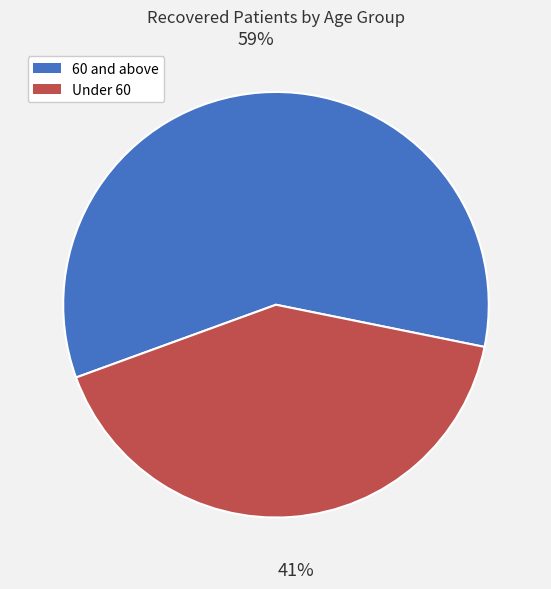

To the nearest percent, what portion does Under 60 represent?

41%